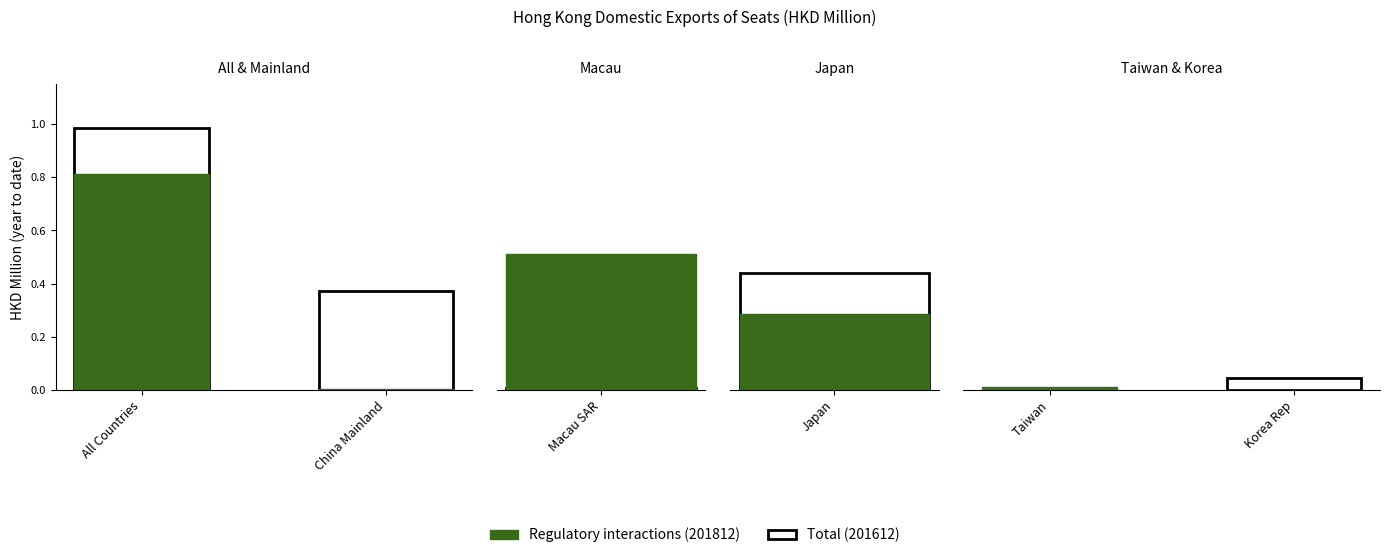

List the labels in order of 201812 value, smallest first.

Korea Rep, Chinese Mainland, Taiwan, Japan, Macau SAR, All countries